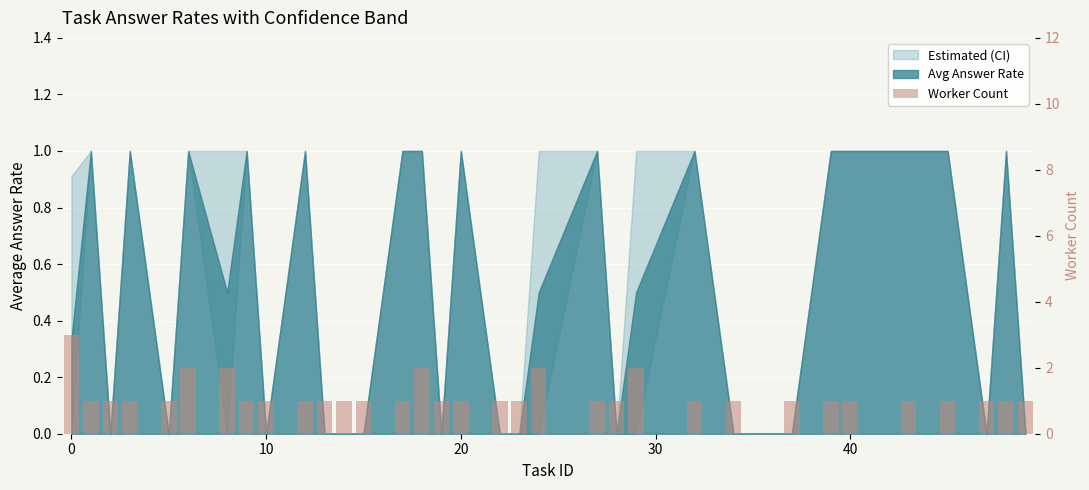

How many values are between 1 and 2?

32